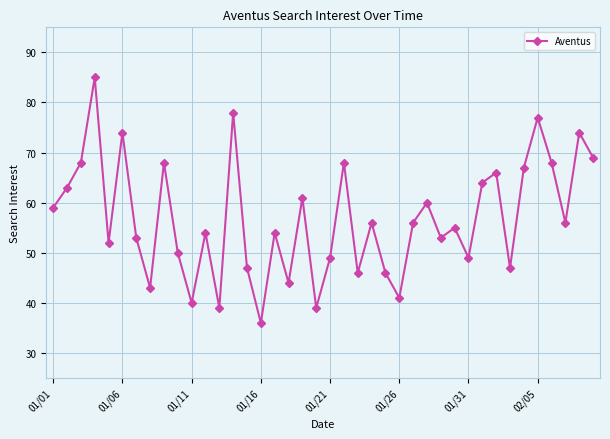

What is the difference between the second highest and second lowest values?

39